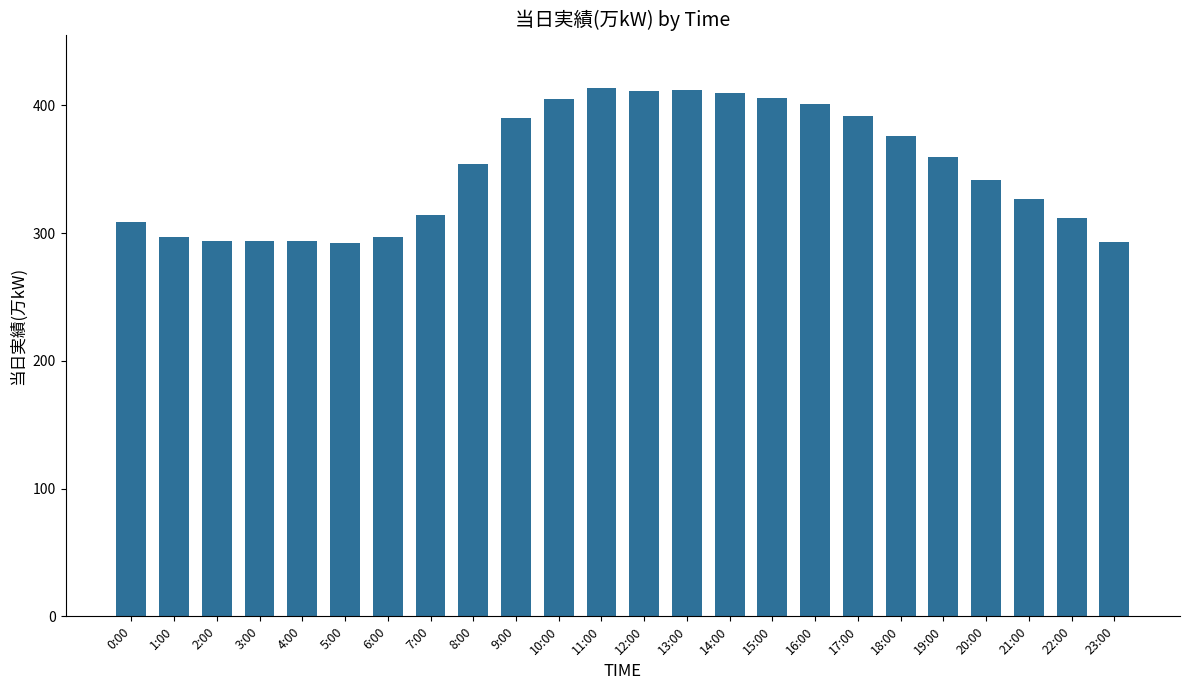

What is the difference between the maximum and minimum values?

122